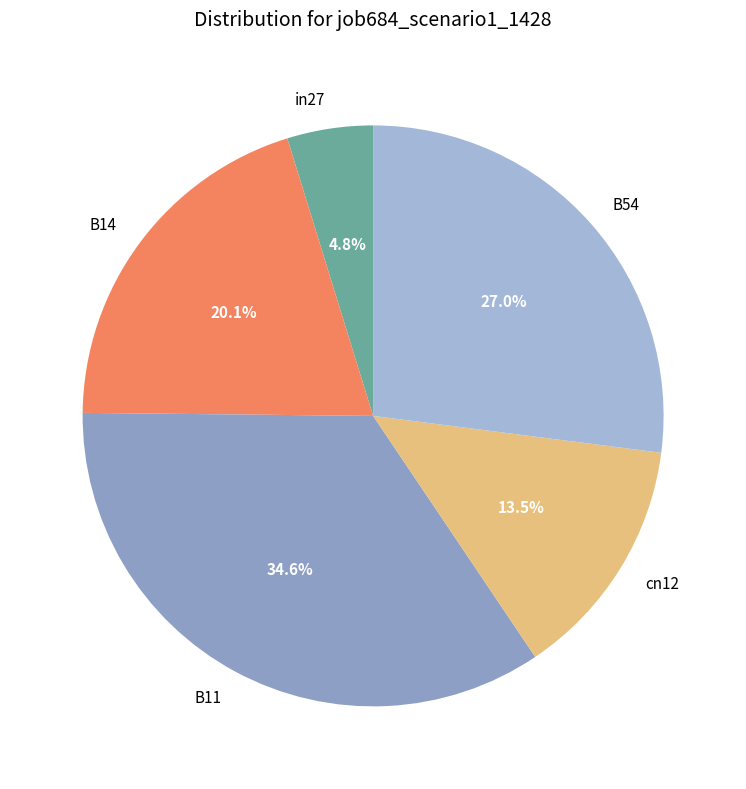

To the nearest percent, what is the difference between the largest and smallest slice percentages?

30%